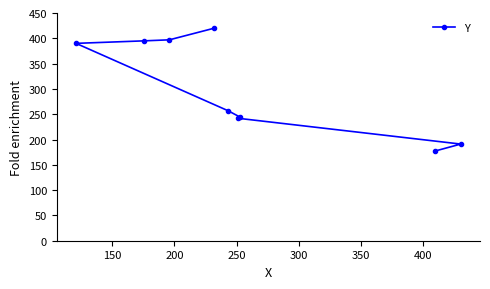

What is the average value?

301